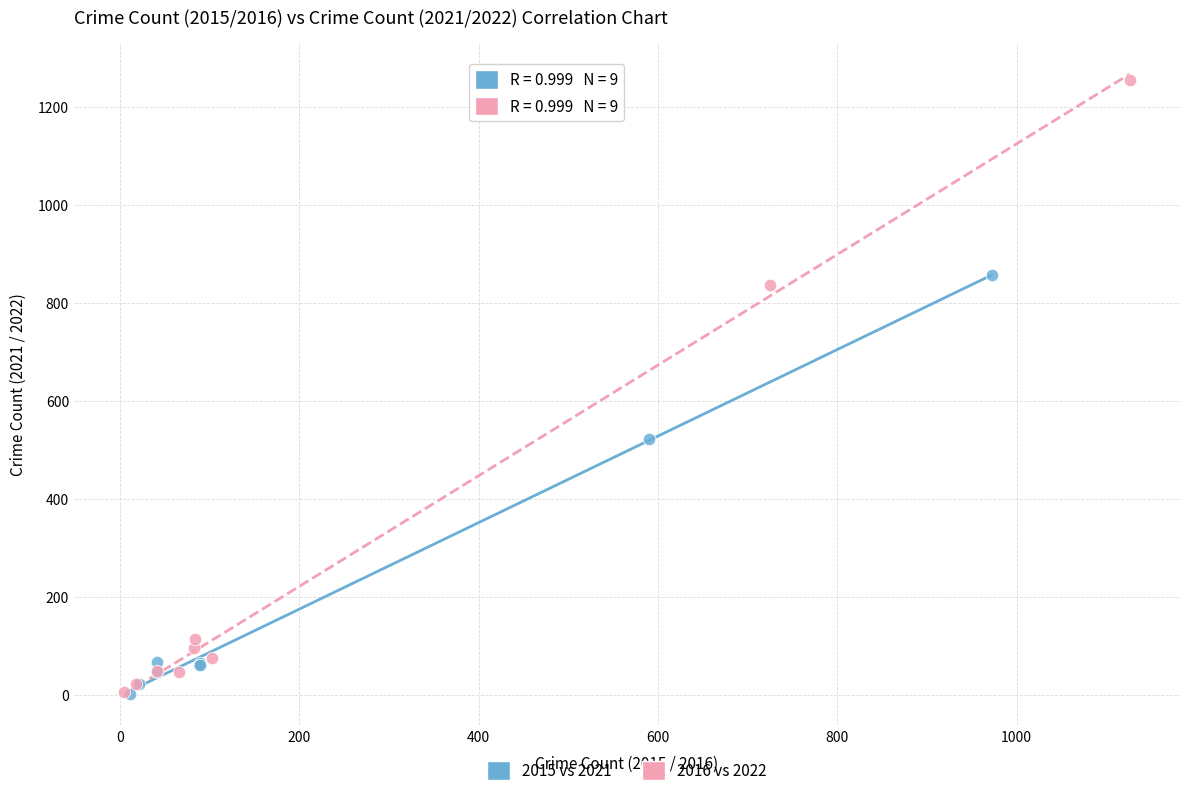

Which series has the widest spread of Y values?

2016 vs 2022